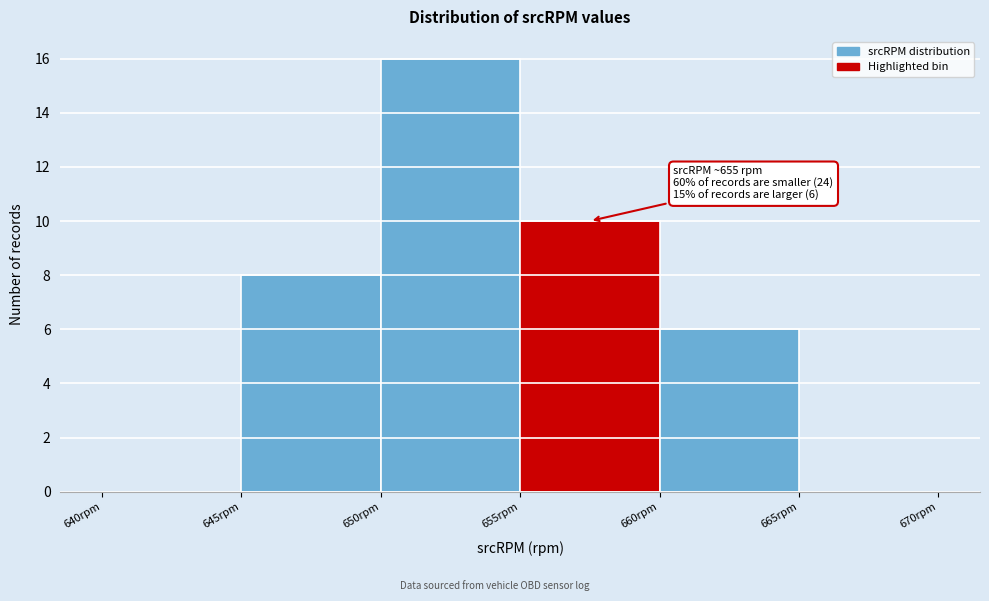

Over which range of the x-axis is the bar tallest?

650 to 655